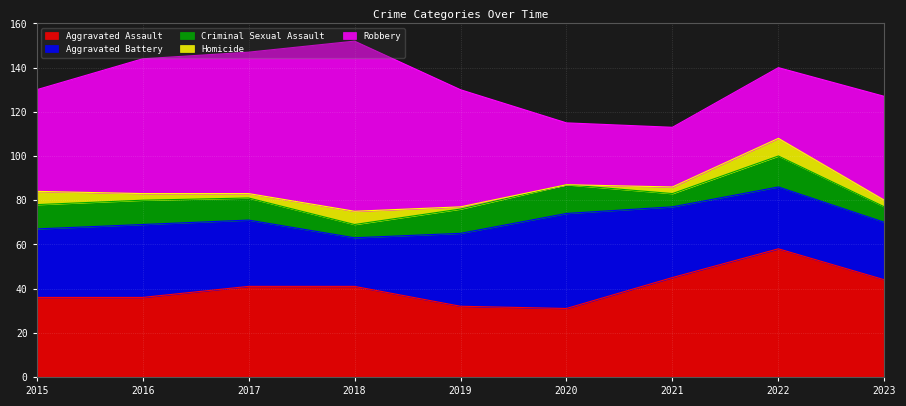

How many interior local peaks does the Homicide series have?

2